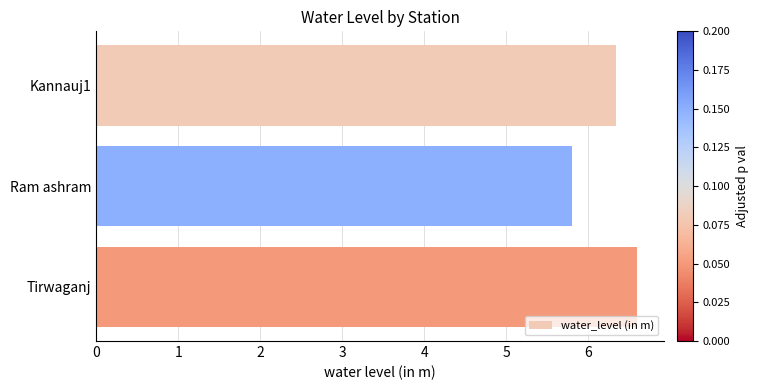

At which label is the value closest to 6?

Ram ashram